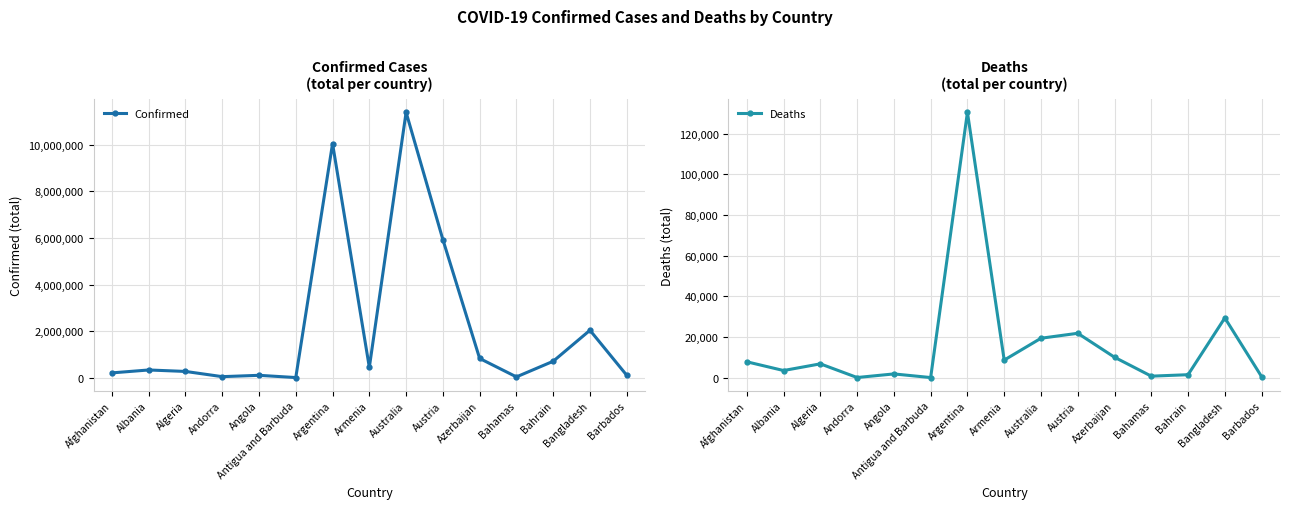

What is the label of the 12th point from the right?

Andorra